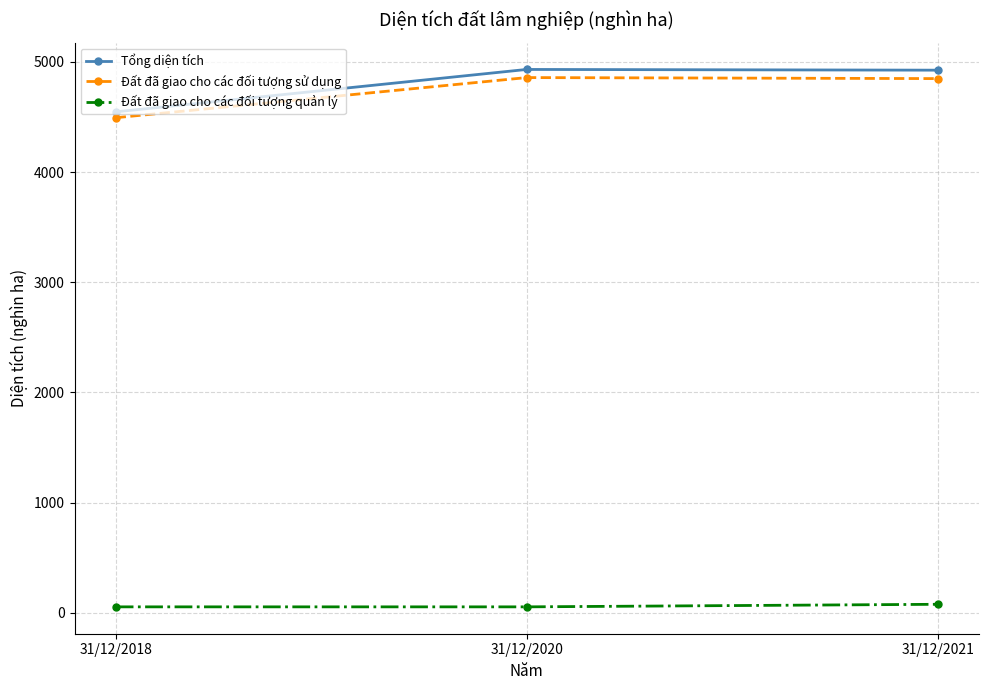

What are all the series names shown in the legend?

Tổng diện tích, Đất đã giao cho các đối tượng sử dụng, Đất đã giao cho các đối tượng quản lý